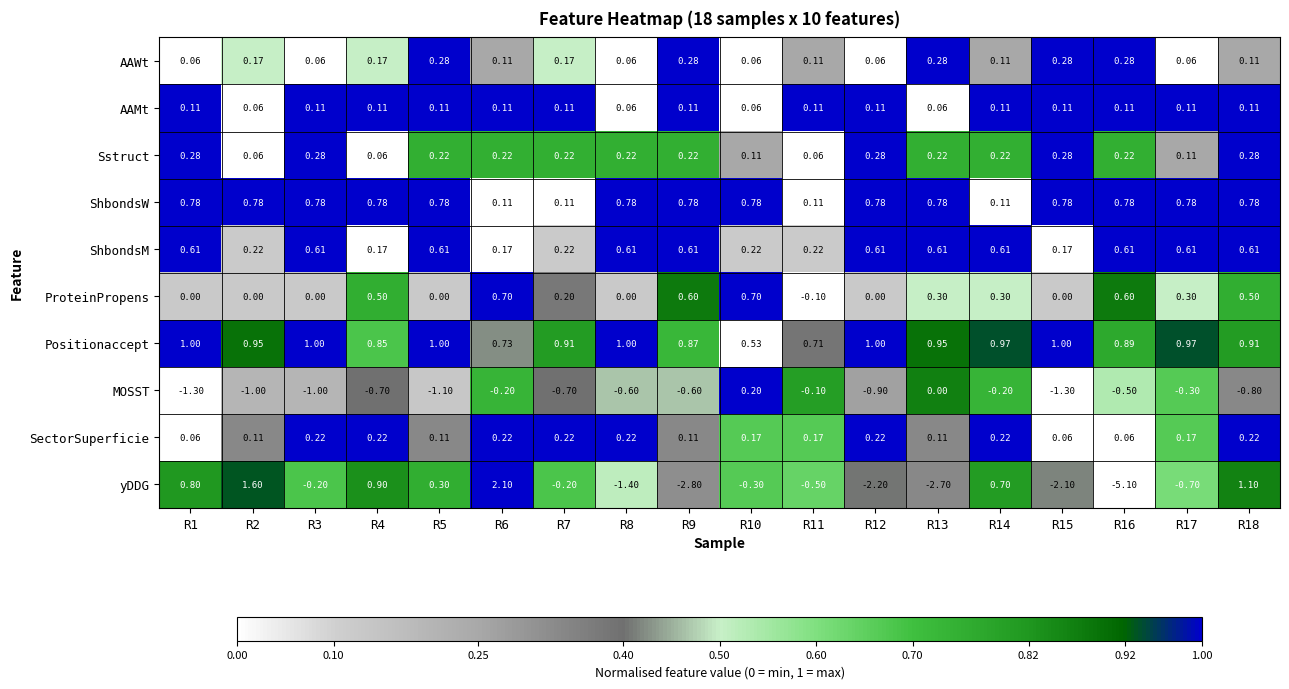

Which series has the largest total across all categories?

Positionaccept